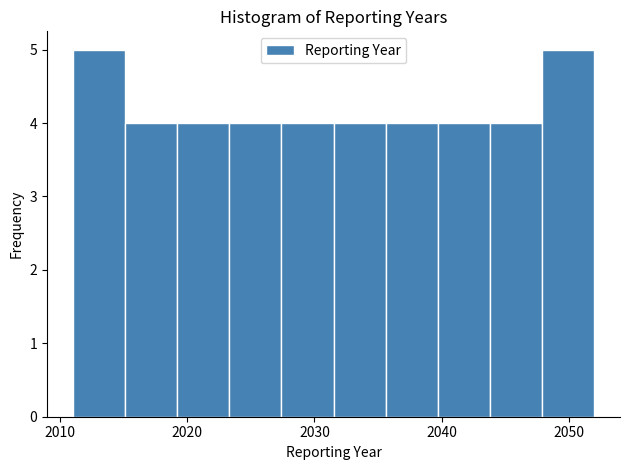

Reading left to right, list every bar in this chart as the range it spans on the x-axis followed by its height. Neither the bar edges nor the heights are printed on the chart, so give them approximately, as read against the axes.

2011.0 to 2015.1: 5
2015.1 to 2019.2: 4
2019.2 to 2023.3: 4
2023.3 to 2027.4: 4
2027.4 to 2031.5: 4
2031.5 to 2035.6: 4
2035.6 to 2039.7: 4
2039.7 to 2043.8: 4
2043.8 to 2047.9: 4
2047.9 to 2052.0: 5